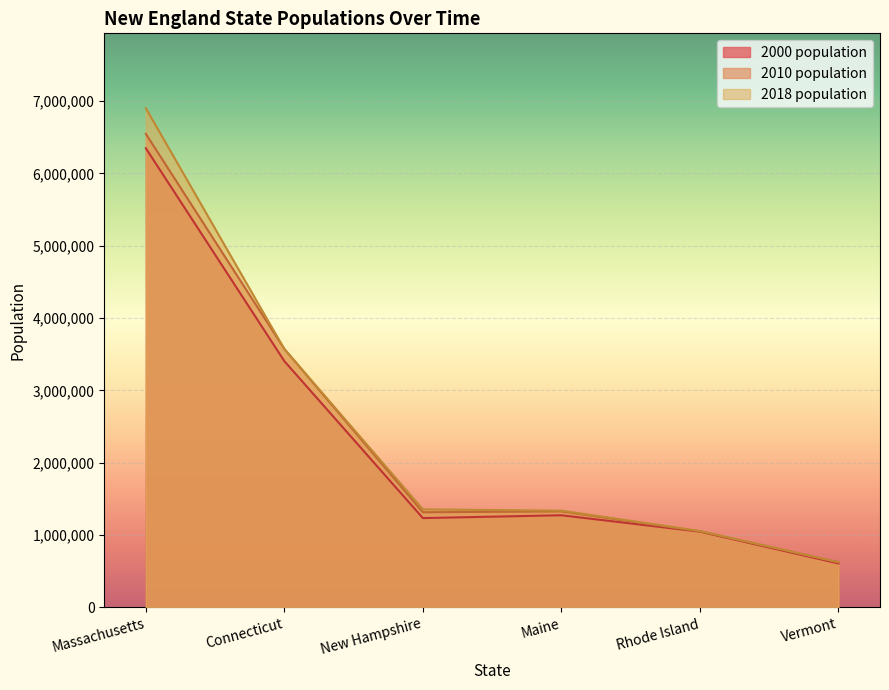

What is the average value of the 2000 population series?

2320420